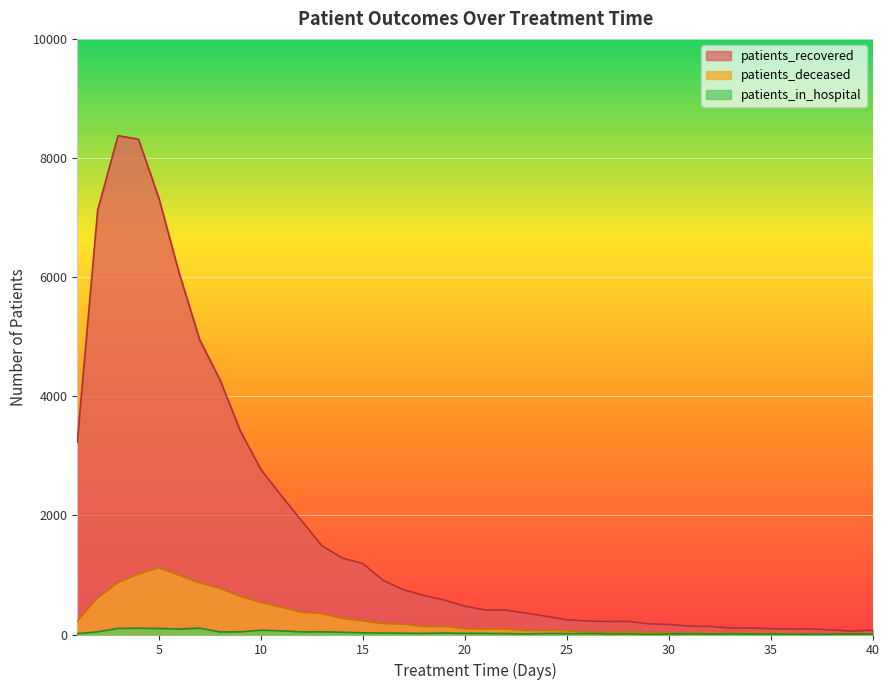

What is the difference between the second highest and second lowest values in the patients_in_hospital series?

101